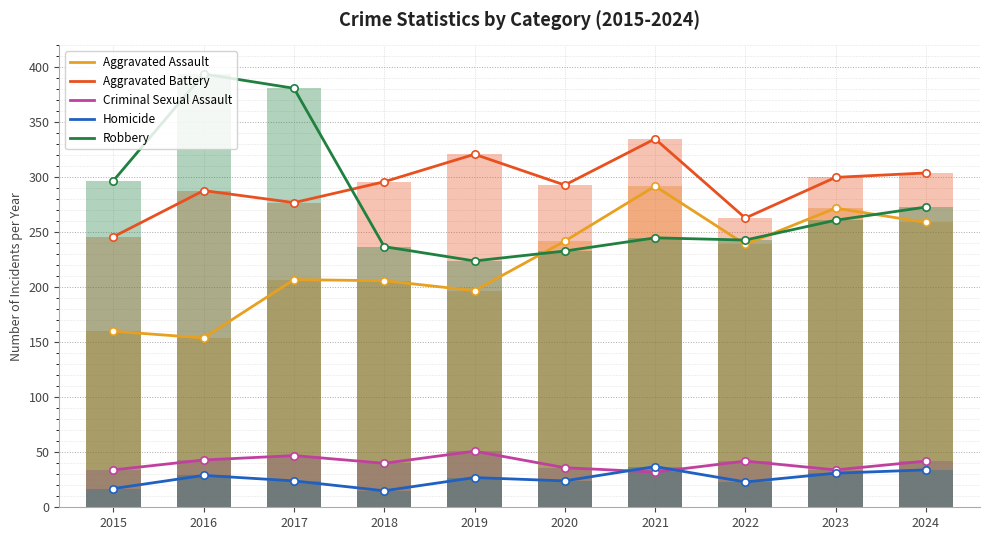

Which series contains the lowest Y value?

Homicide